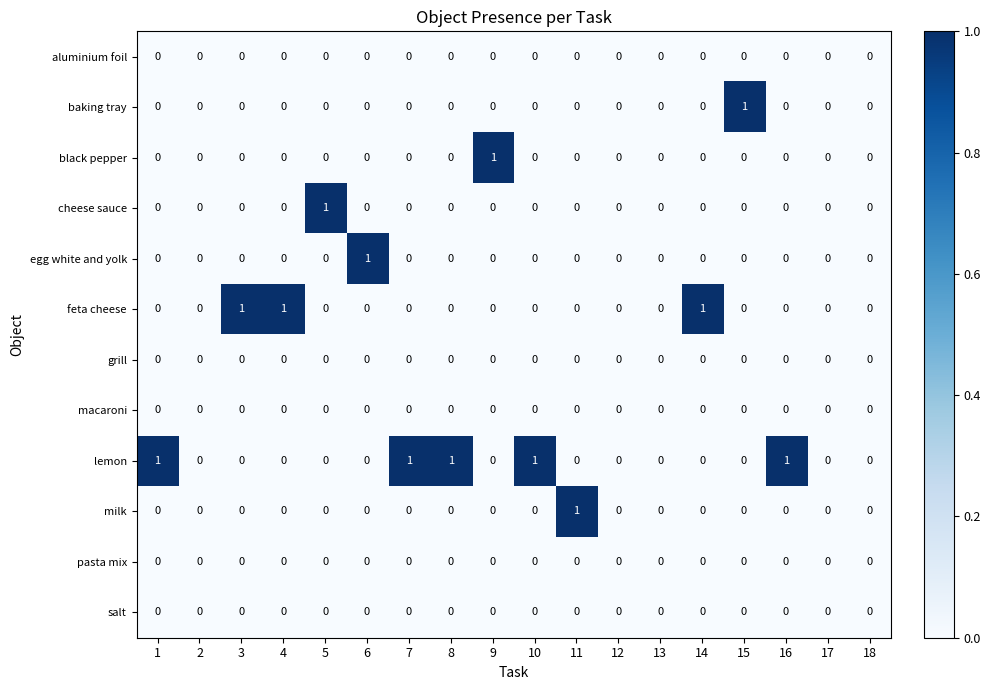

Which series has the largest total across all categories?

lemon